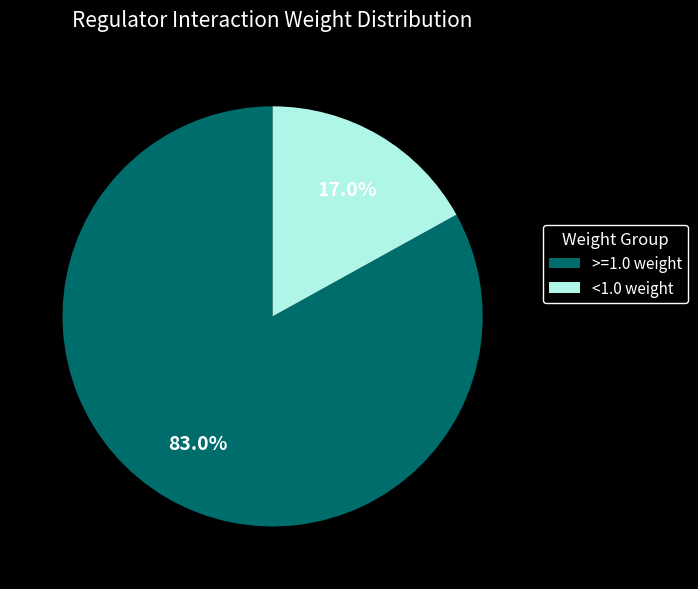

Which slice represents more than half of the pie?

>=1.0 weight